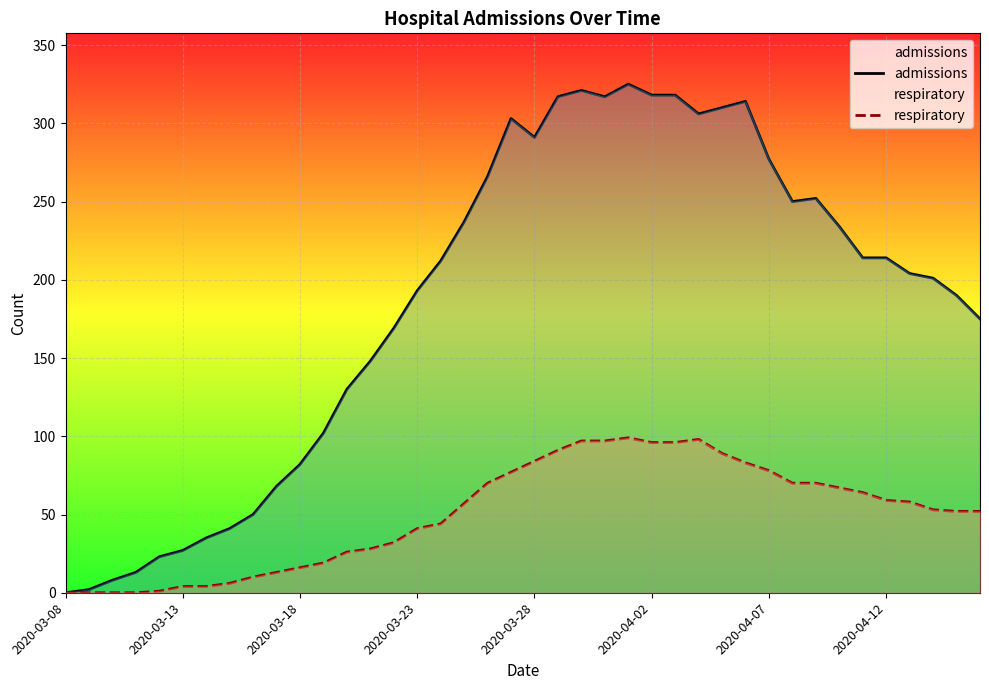

True or false: admissions and respiratory intersect in this chart.

False